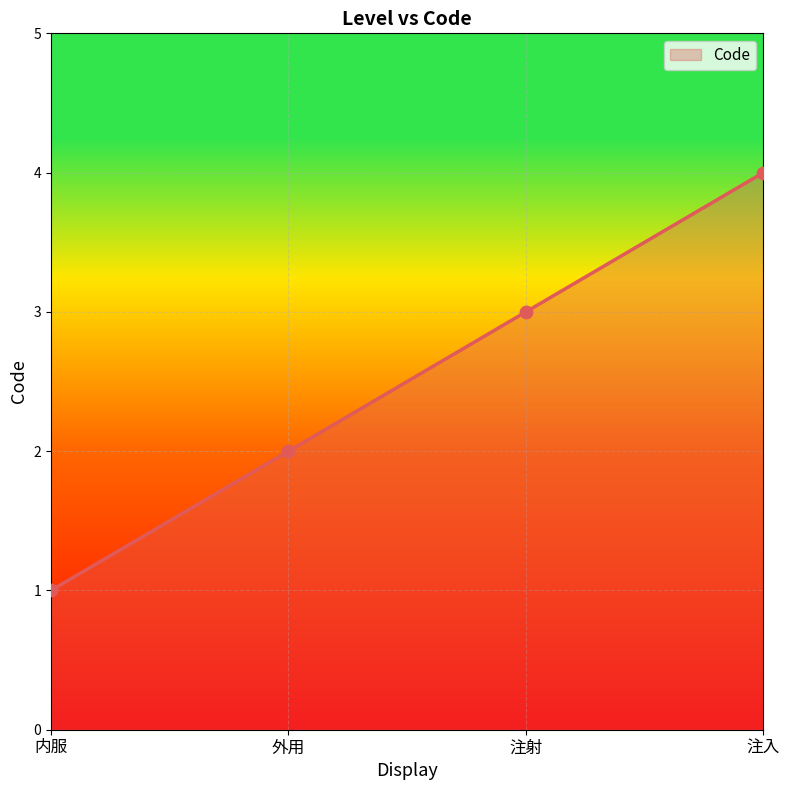

What is the change in value from 内服 to 注入?

+3